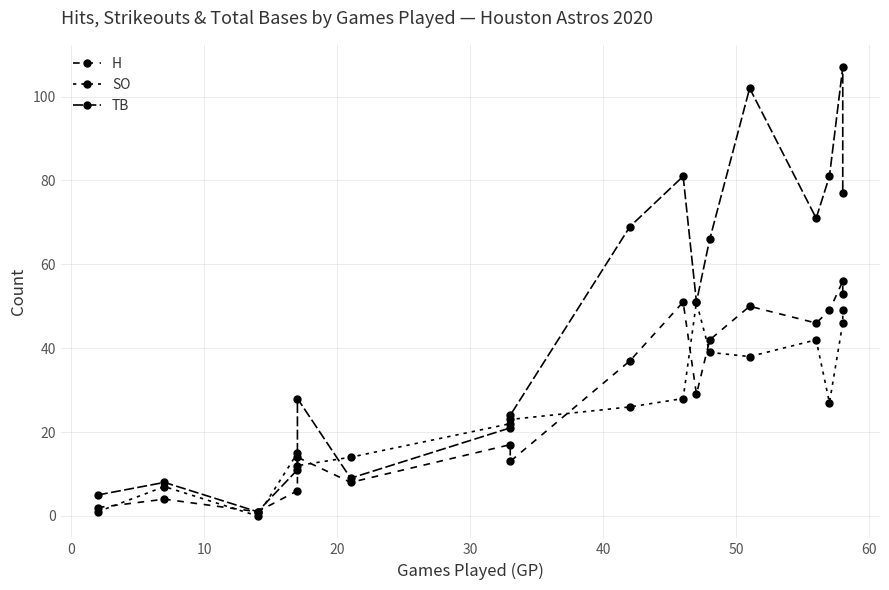

What is the value of the SO point at the 6th from the left?

14